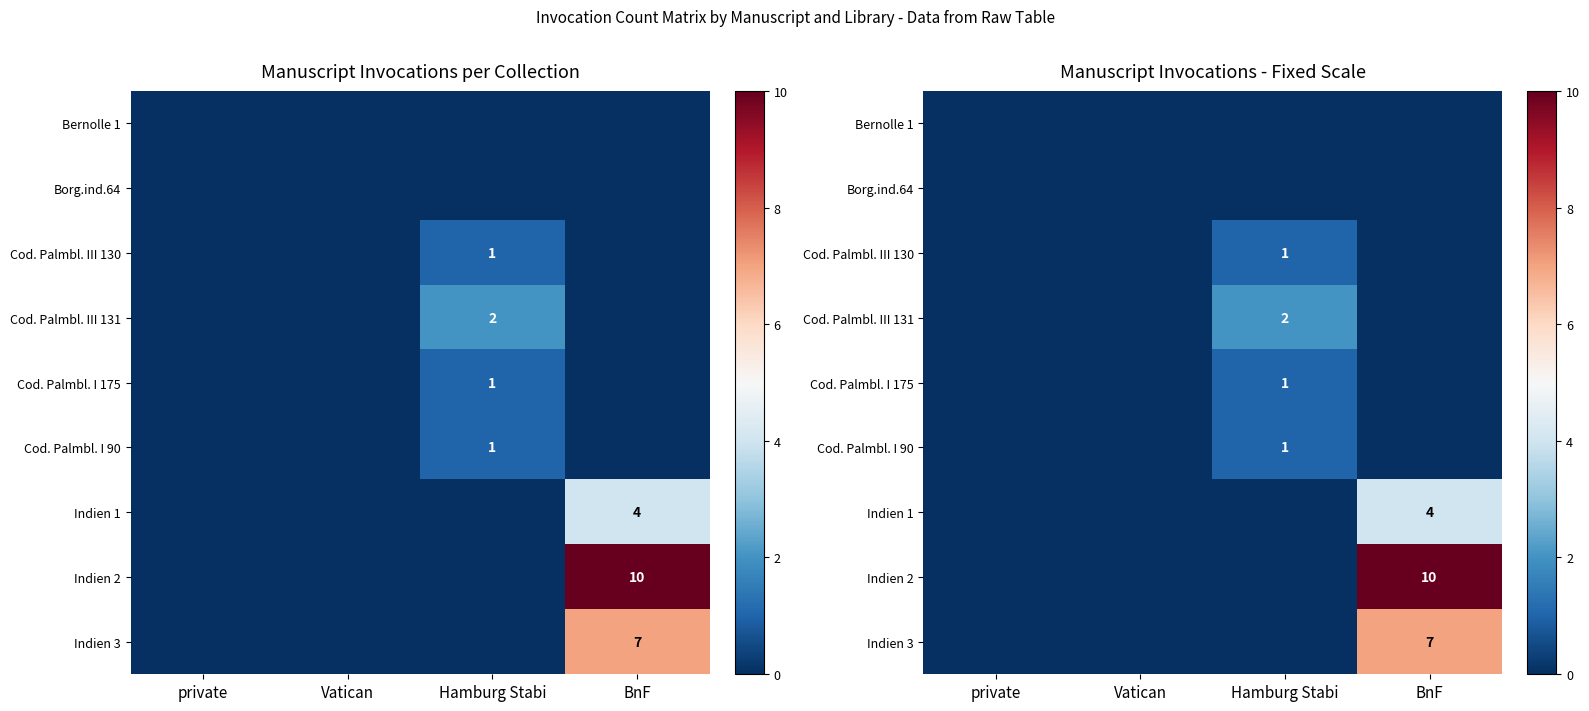

What is the greatest value displayed?

10